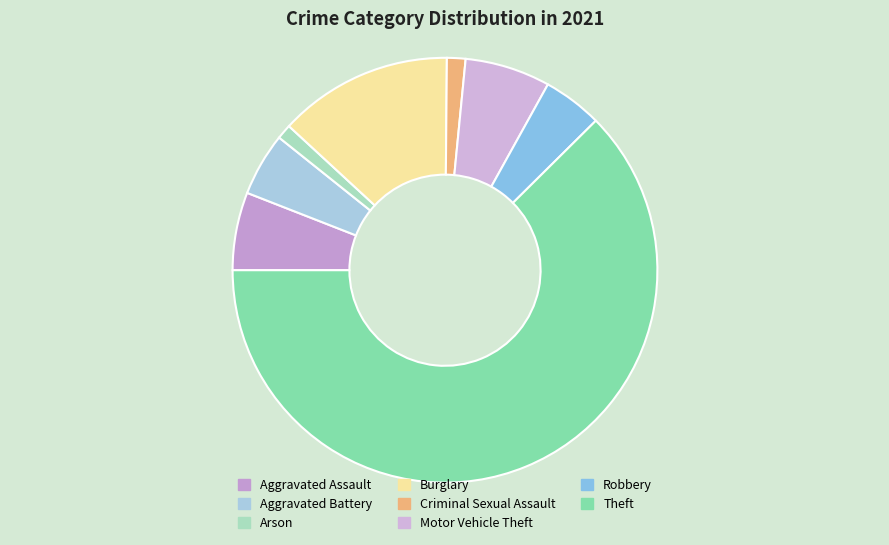

The Motor Vehicle Theft slice represents 1% of the pie. True or false?

False